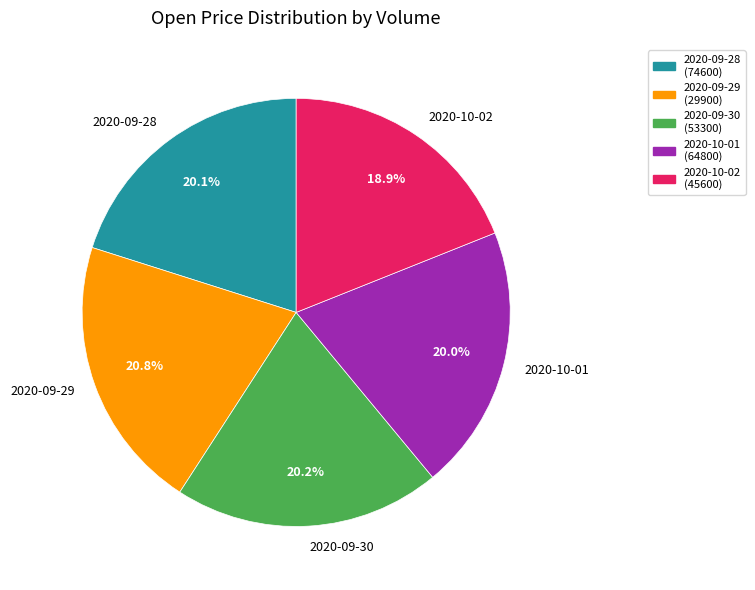

Does any single category account for the majority?

No